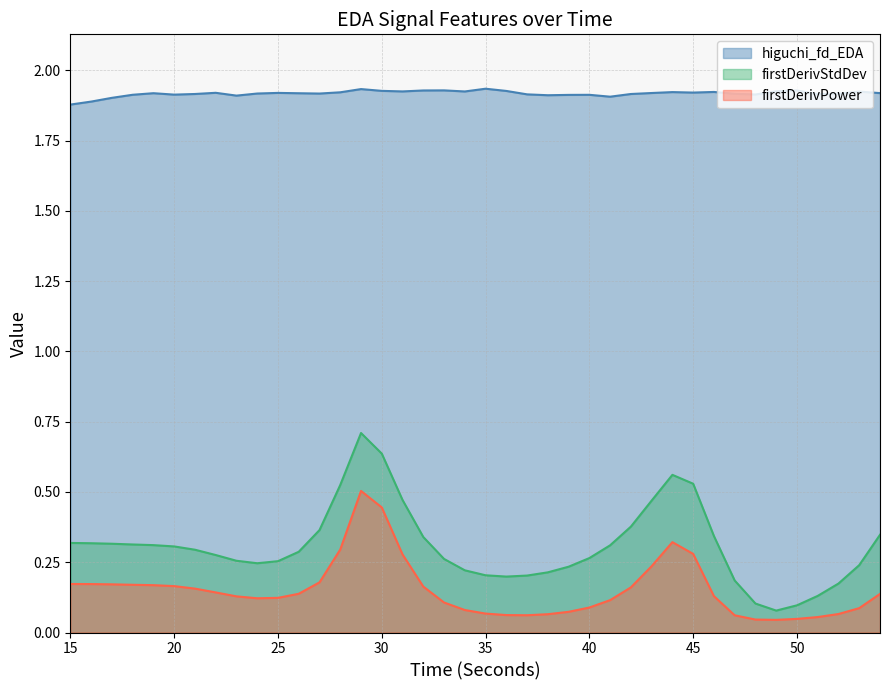

True or false: firstDerivPower and firstDerivStdDev intersect in this chart.

False